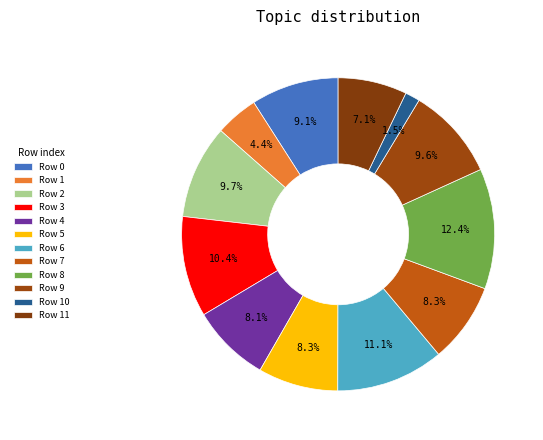

Which slice is the largest?

8